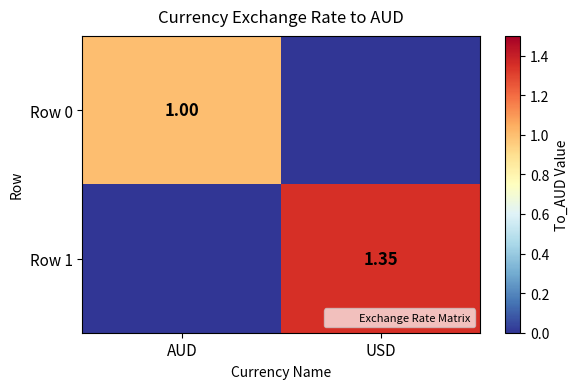

What is the total value across all series at AUD?

1.0